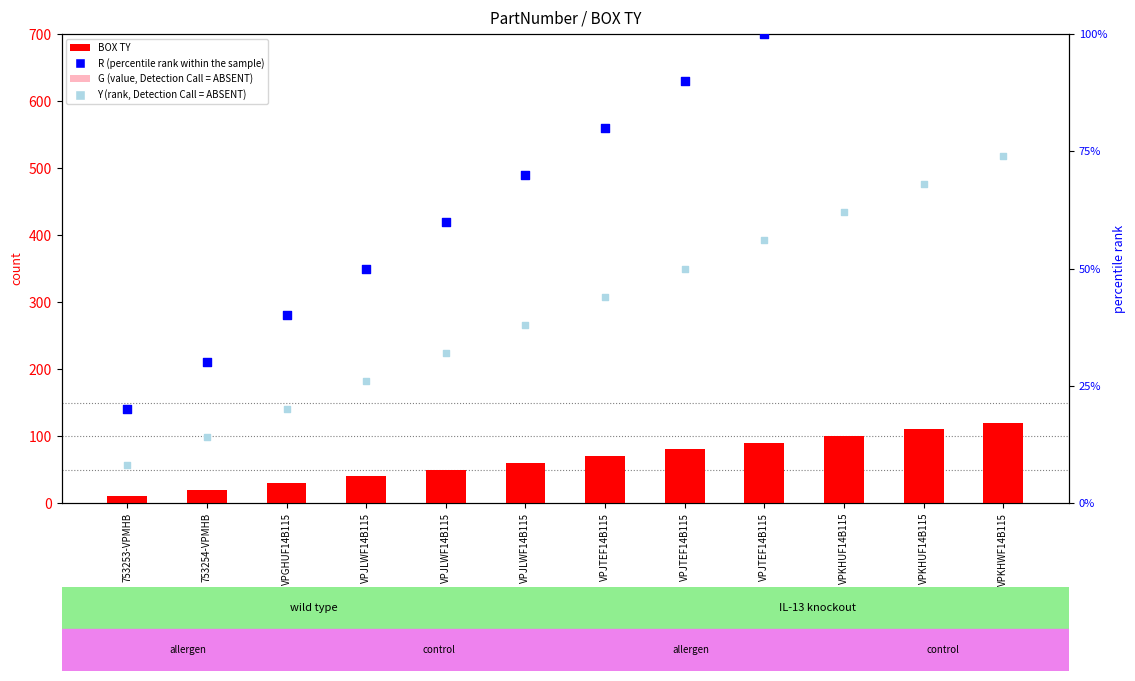

Is the value of Y (rank, Detection Call = ABSENT) at VPJLWF14B115 greater than the value of G (Detection Call = ABSENT) at VPJLWF14B115?

Yes